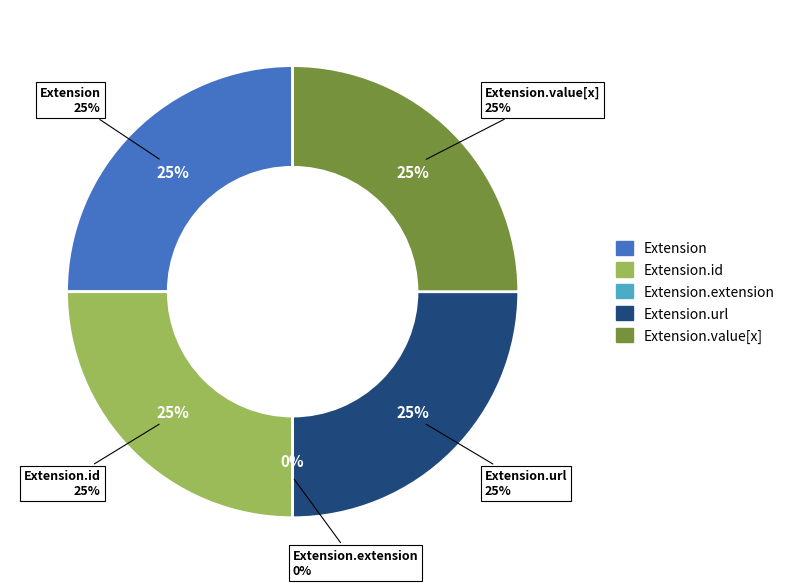

Which has a higher value, Extension or Extension.value[x]?

Extension